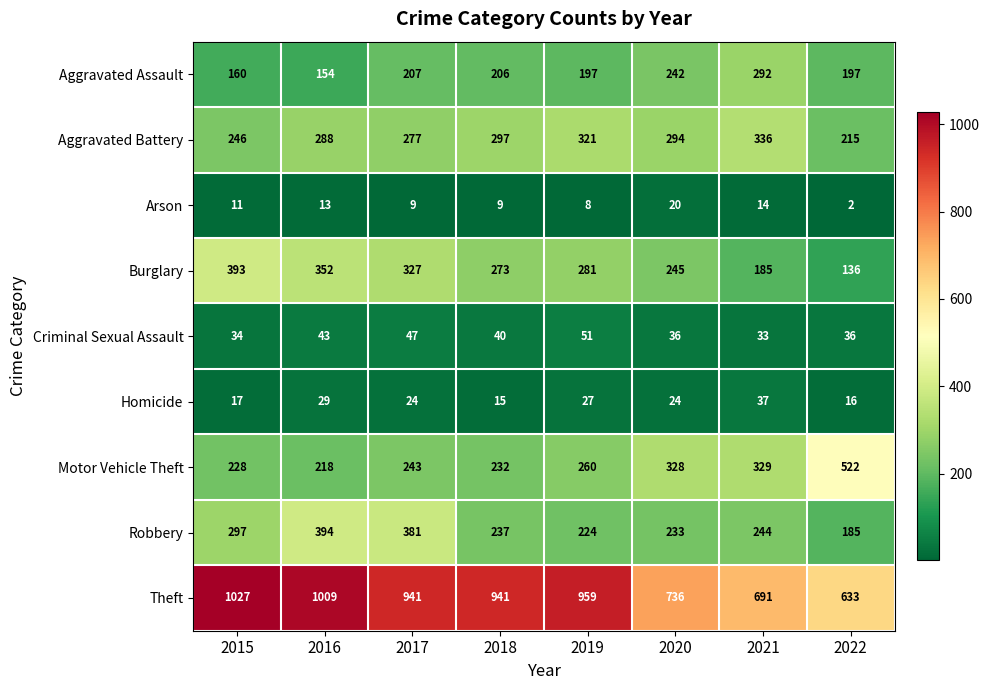

Which series has the widest spread of values?

Theft